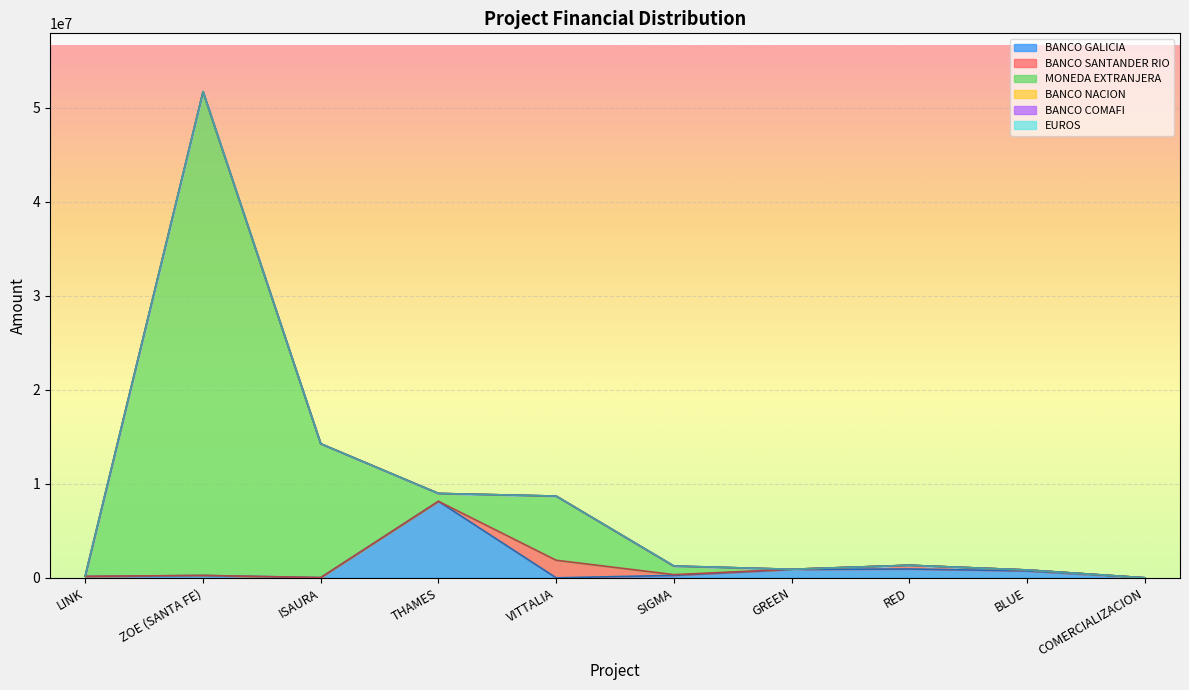

What is the spread (max minus min) of values at THAMES?

8140835.0